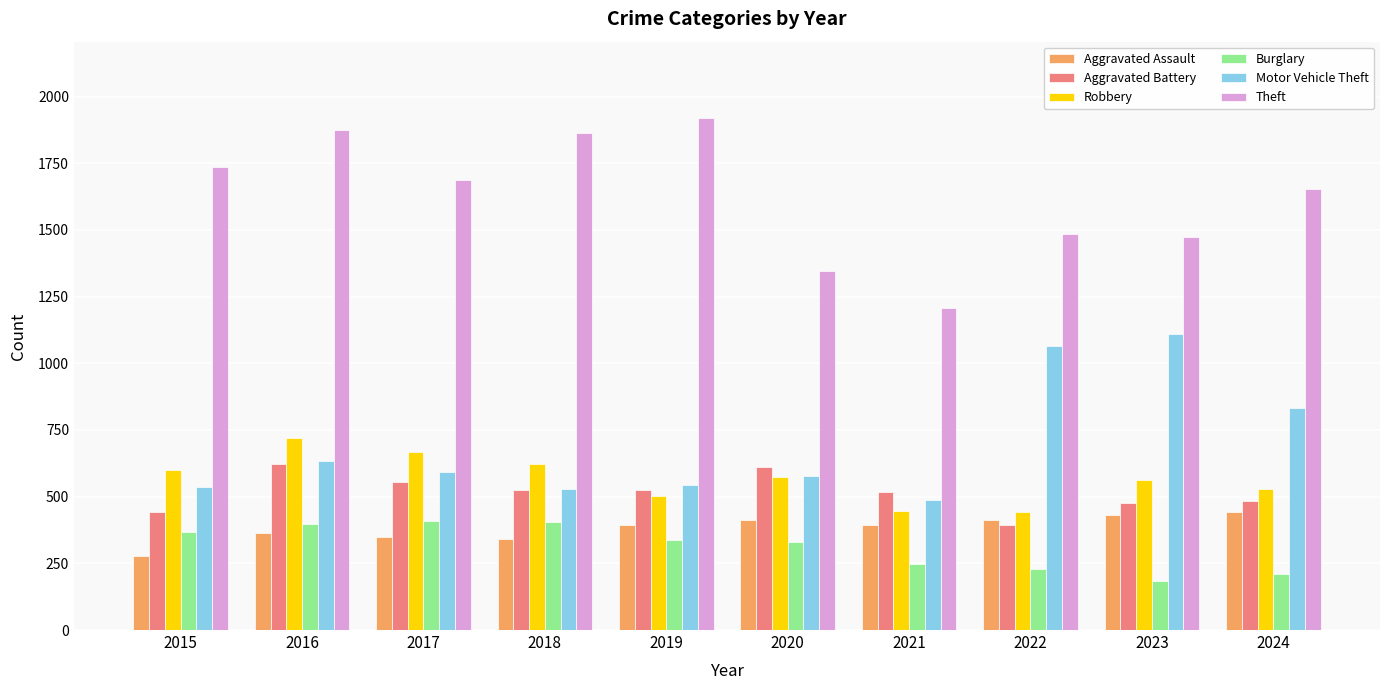

What is the total value across all series at 2020?

3849